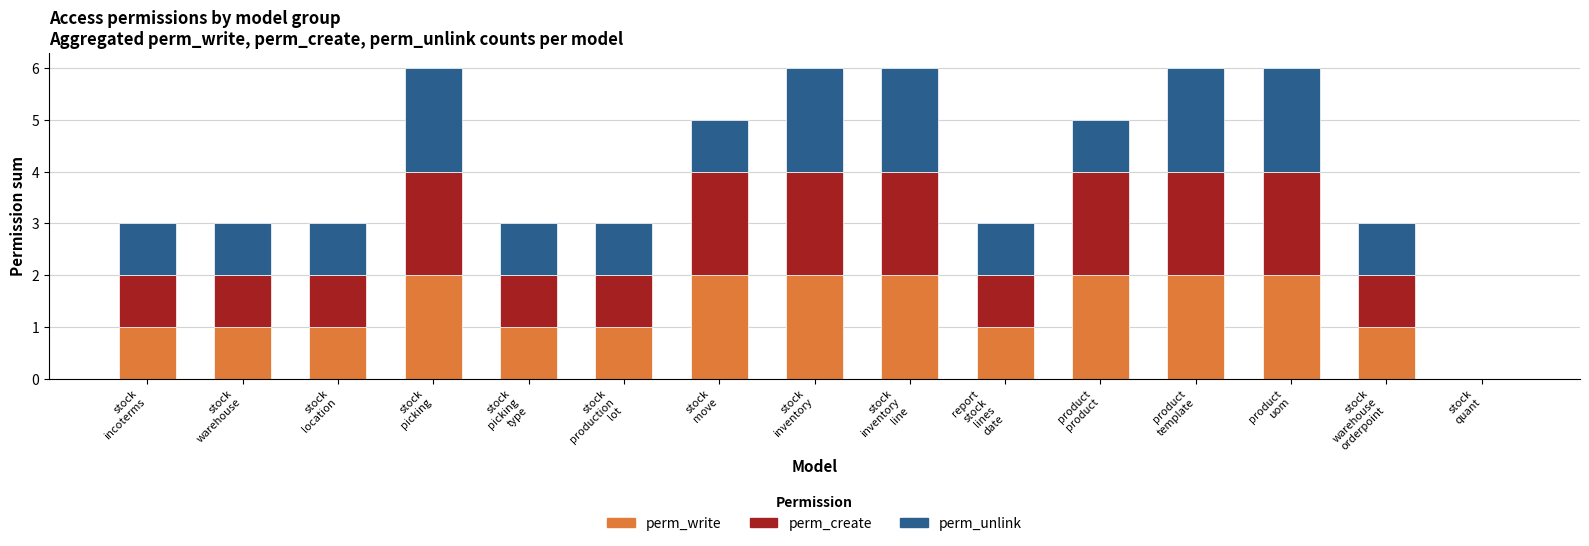

What is the sum of all perm_write values?

21